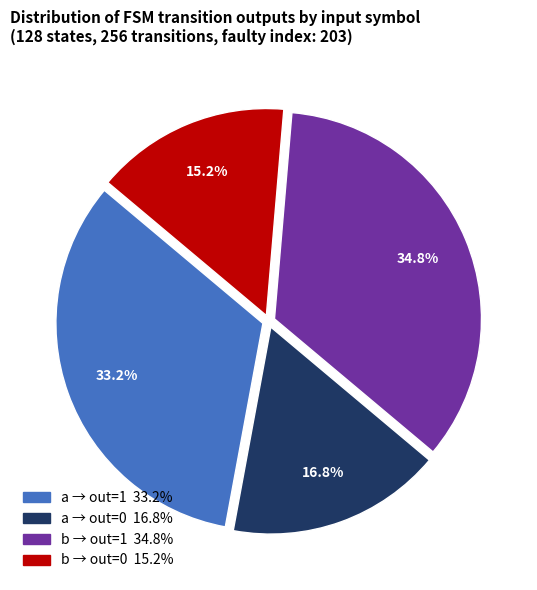

Does any single category account for the majority?

No